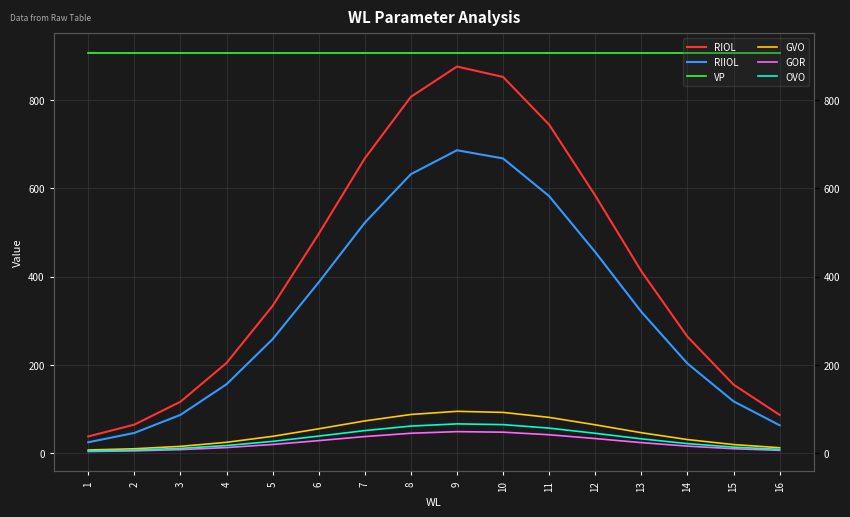

Read the GOR value at 8.

45.0